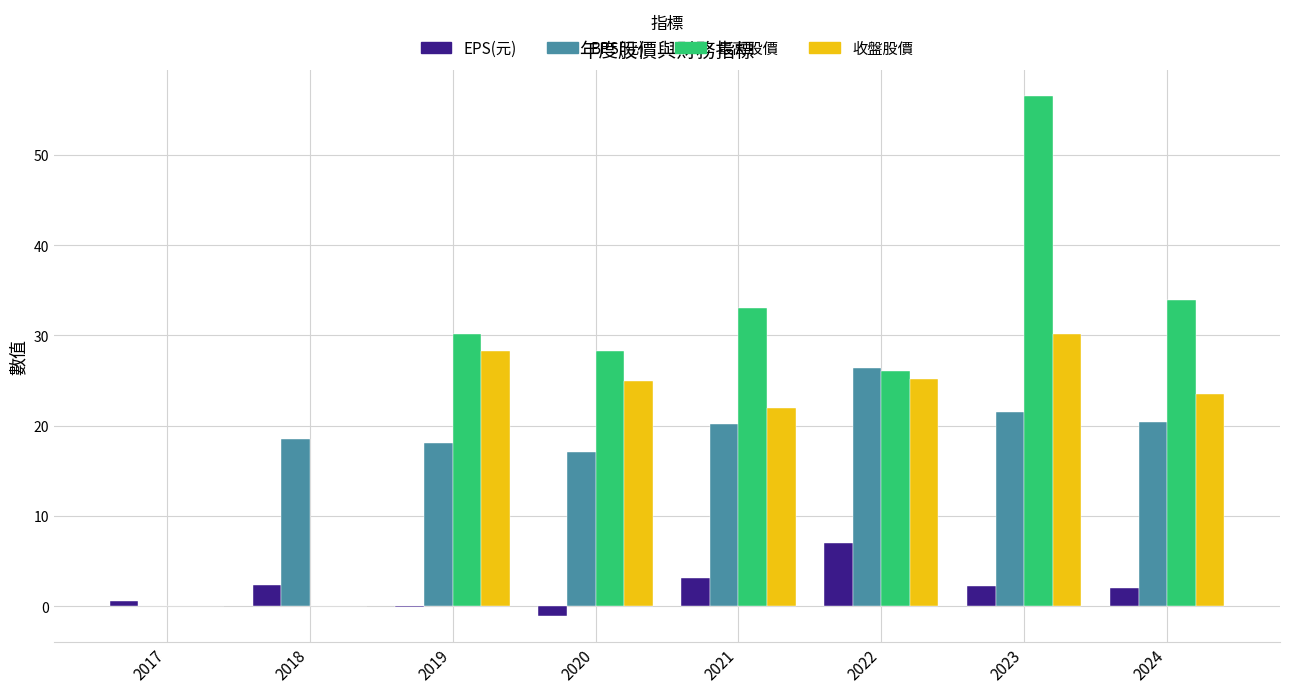

Between 2023 and 2024, which series saw the biggest shift?

最高股價